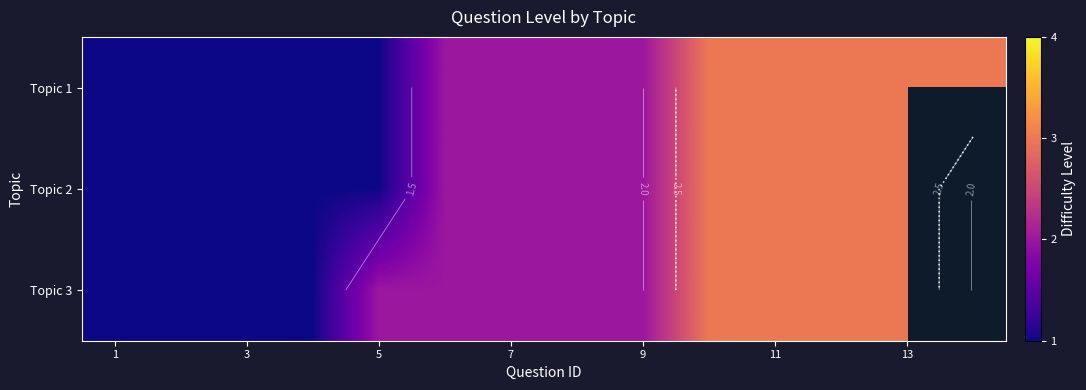

List the series in order of their peak value, lowest first.

Topic 1, Topic 2, Topic 3